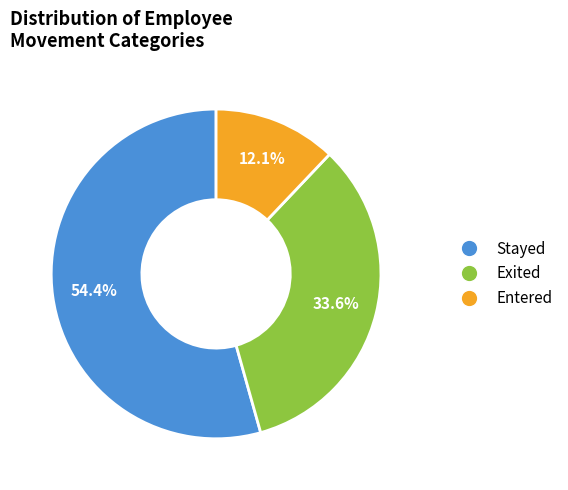

To the nearest percent, what is the average slice percentage?

33%